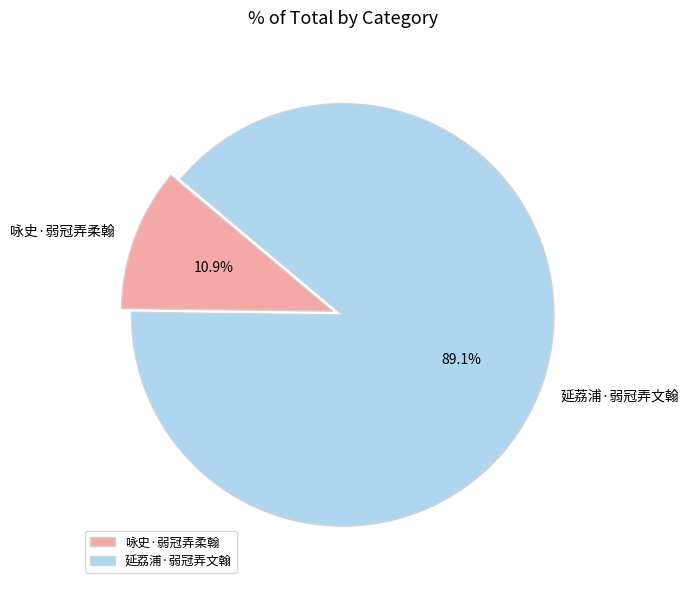

To the nearest percent, what percentage of the pie is 延荔浦·弱冠弄文翰?

89%